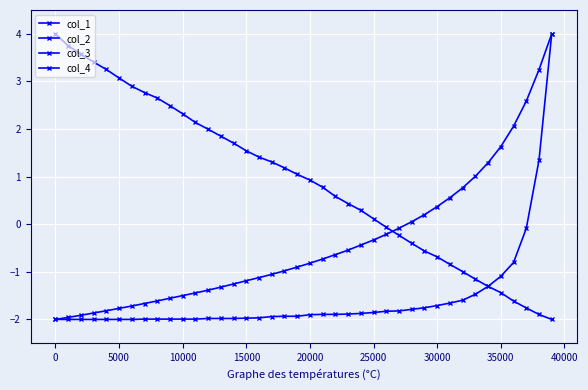

How many lines are shown in the chart?

4